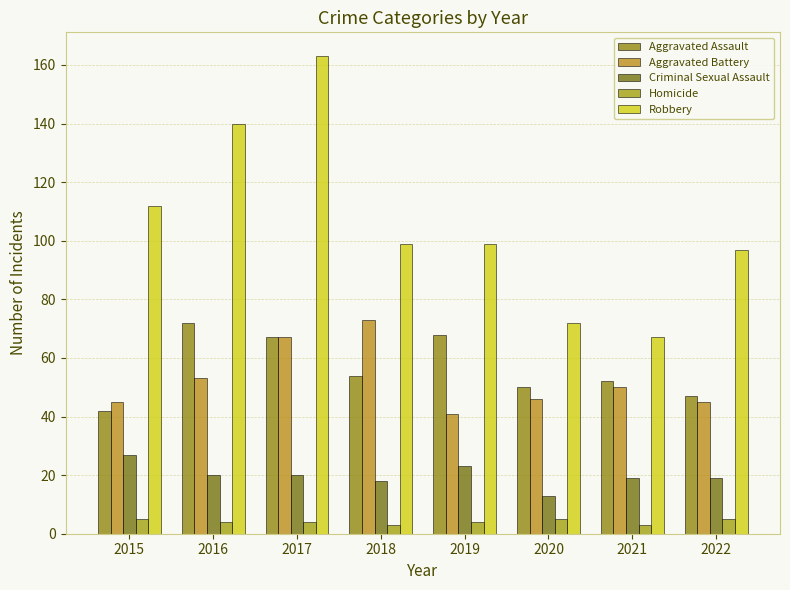

How many bars are there in each group?

5